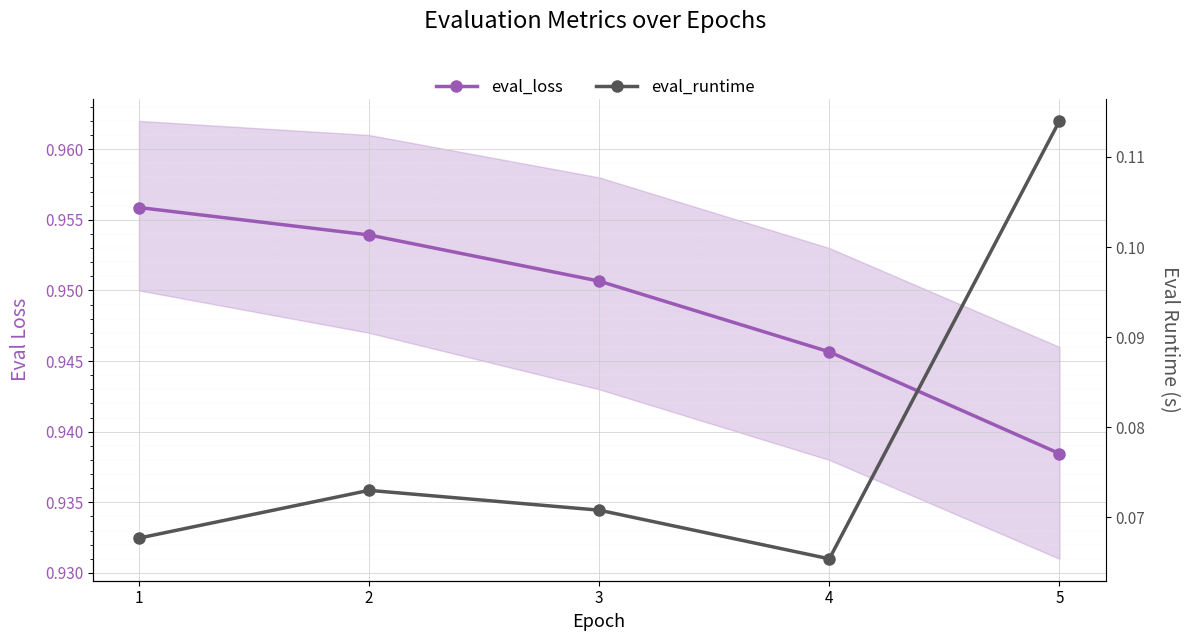

Between 1 and 4, which is larger?

1